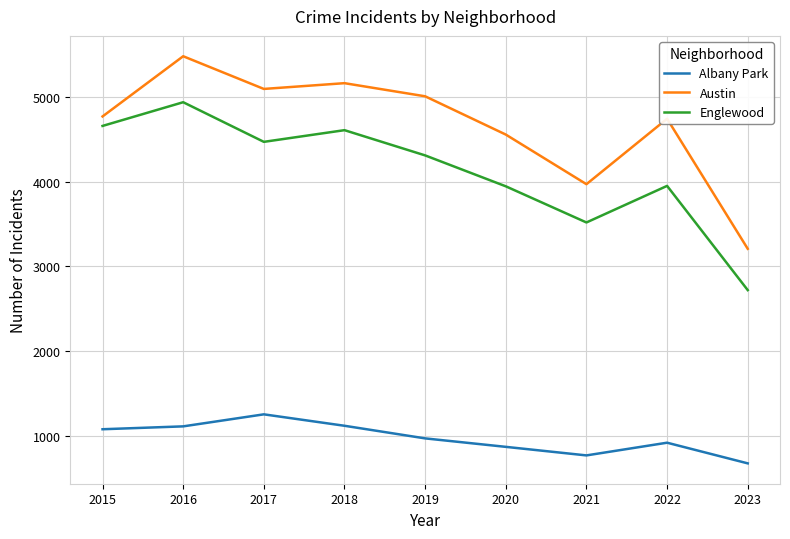

Rank the series at 2019 from lowest to highest value.

Albany Park, Englewood, Austin